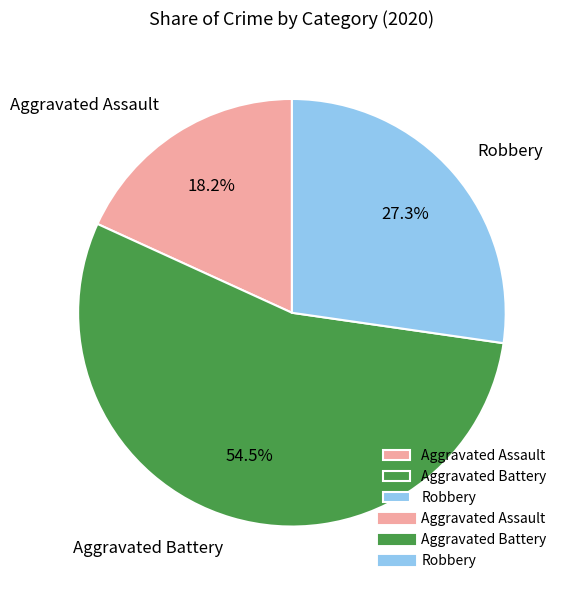

What is the smallest slice in the pie chart?

Aggravated Assault